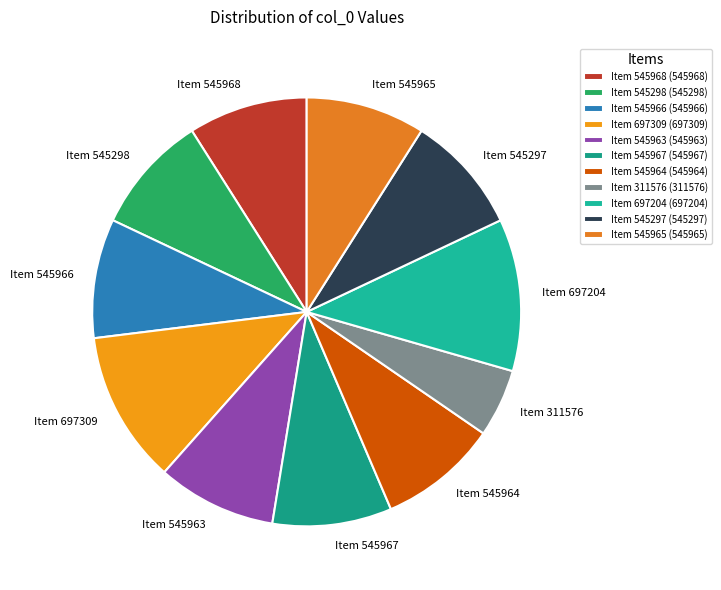

How many slices are in this pie chart?

11